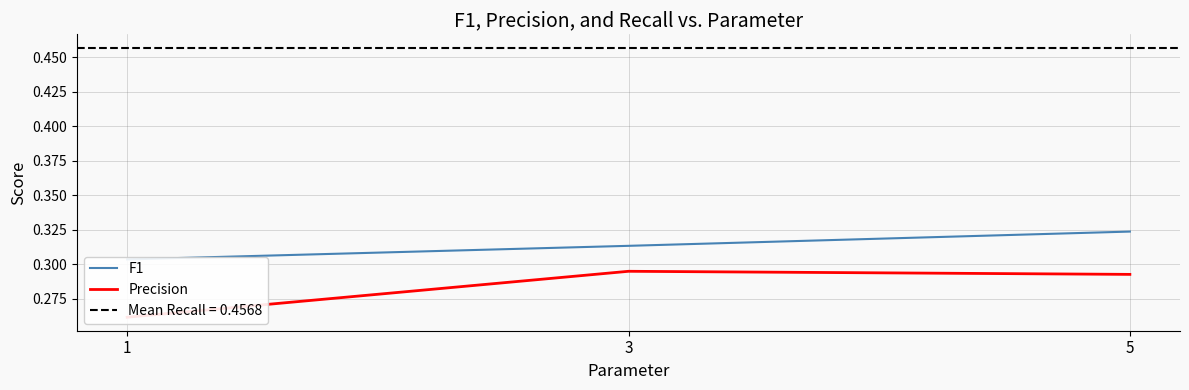

How many F1 values are between 0 and 1?

3